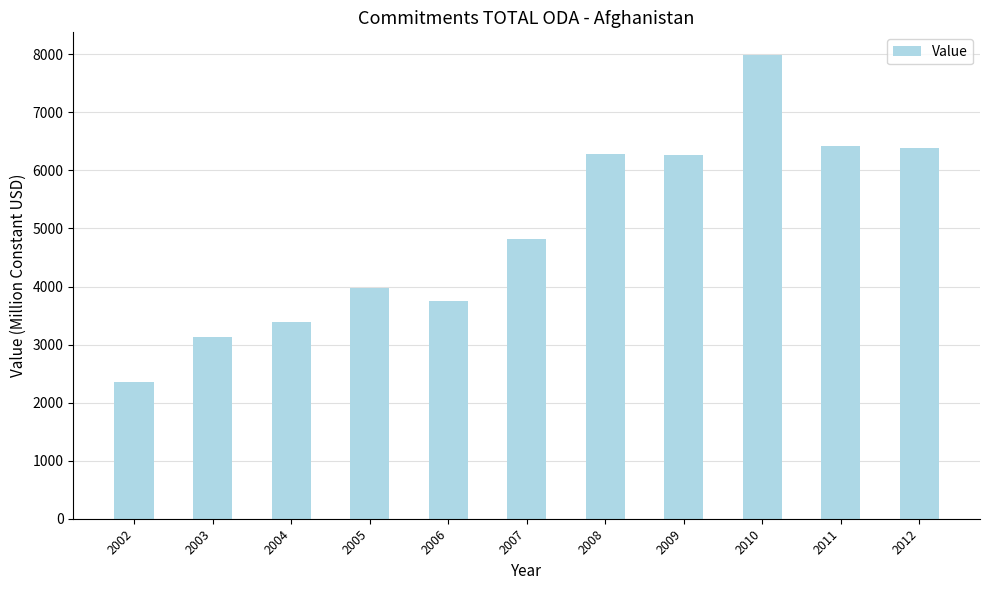

Which label corresponds to the largest value in the chart?

2010